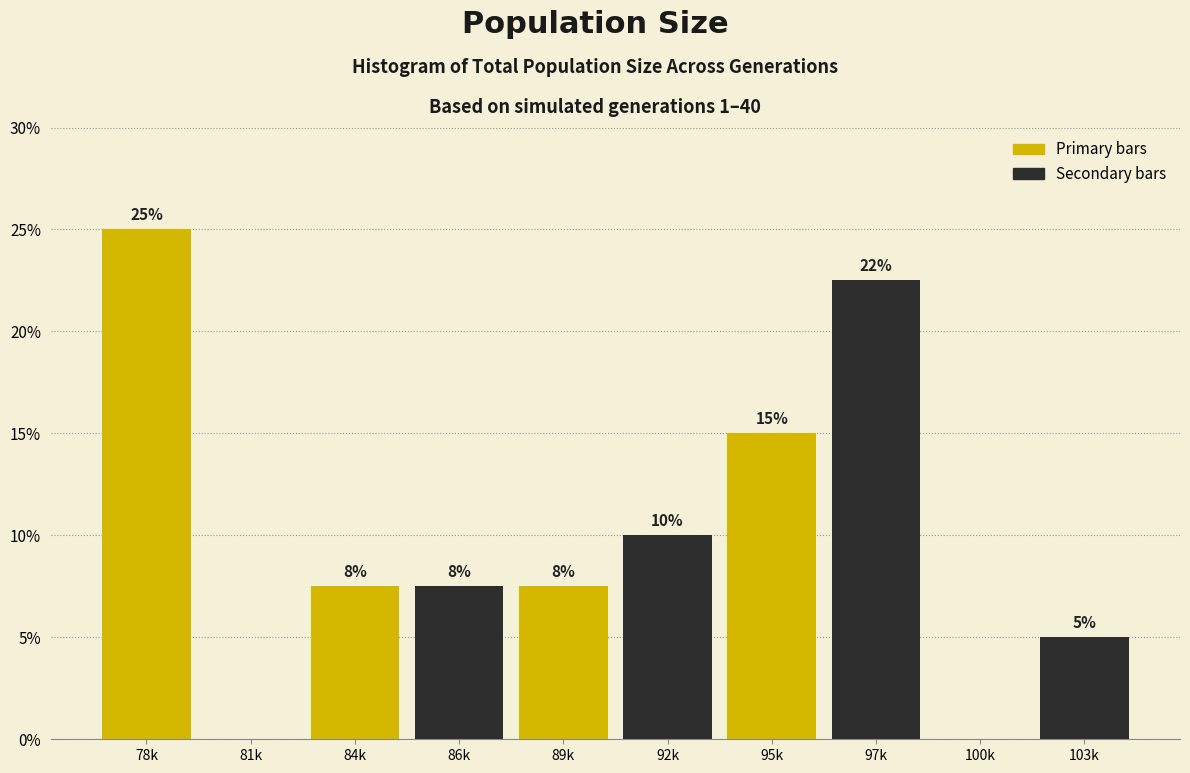

At which category does the chart reach its peak across all series?

78k